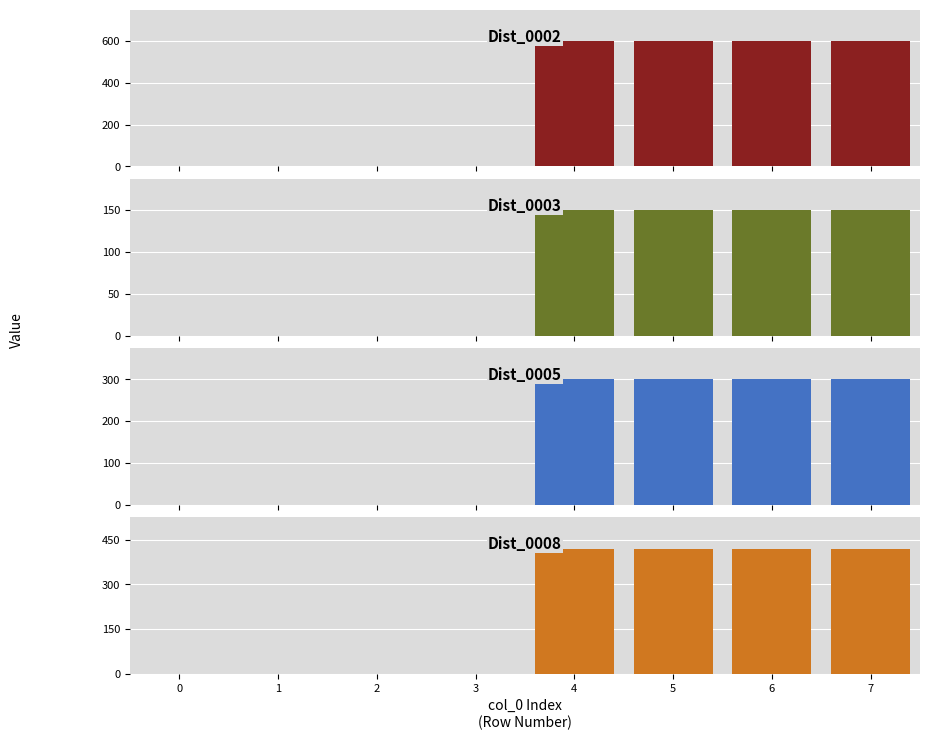

What is the spread (max minus min) of values at 7?

450